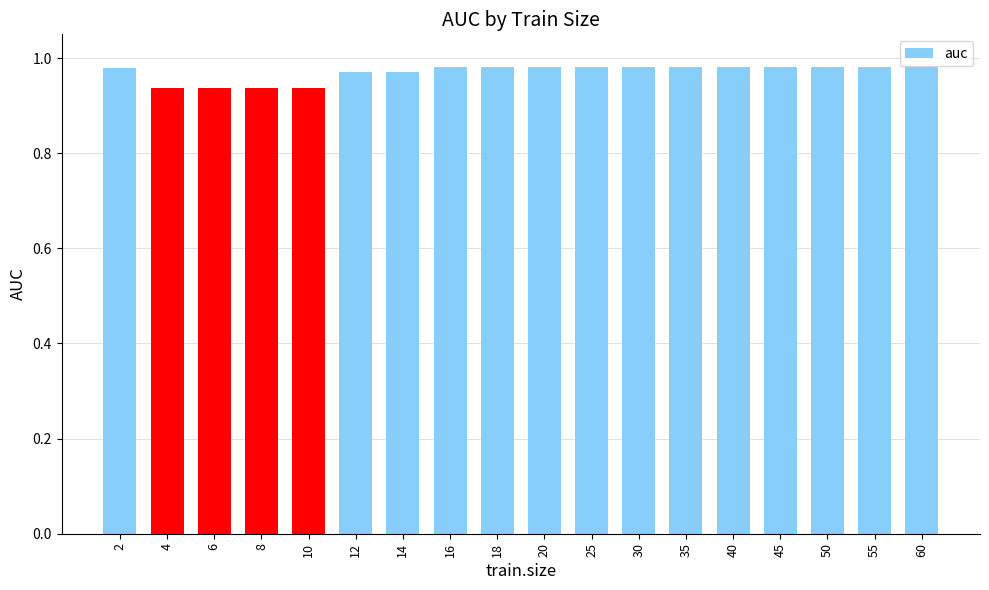

The value at 50 is 0.6. True or false?

False